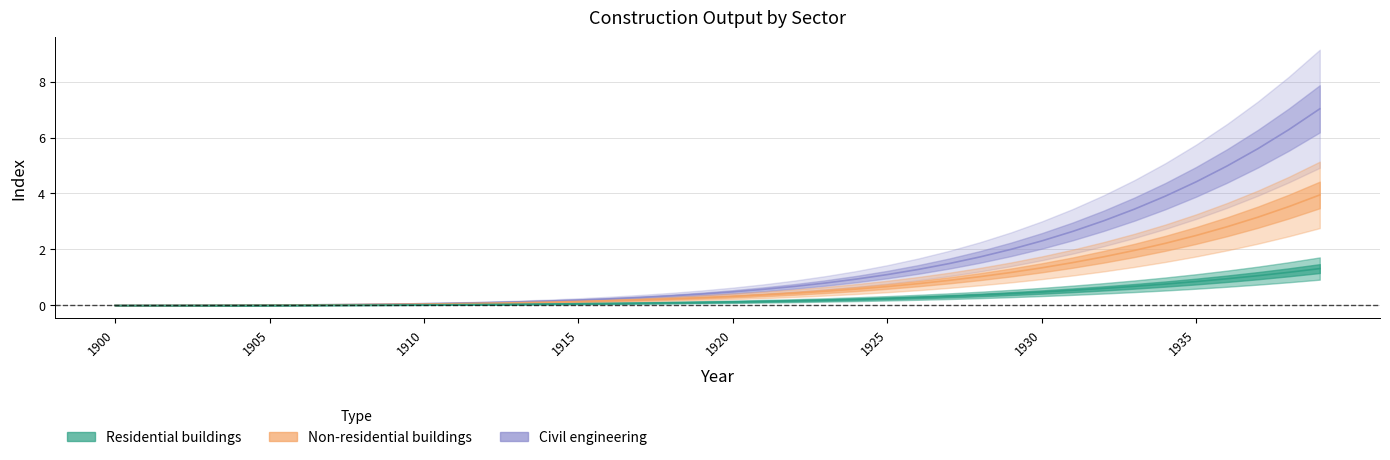

The value of Civil engineering at 1905 is 0.0. True or false?

True